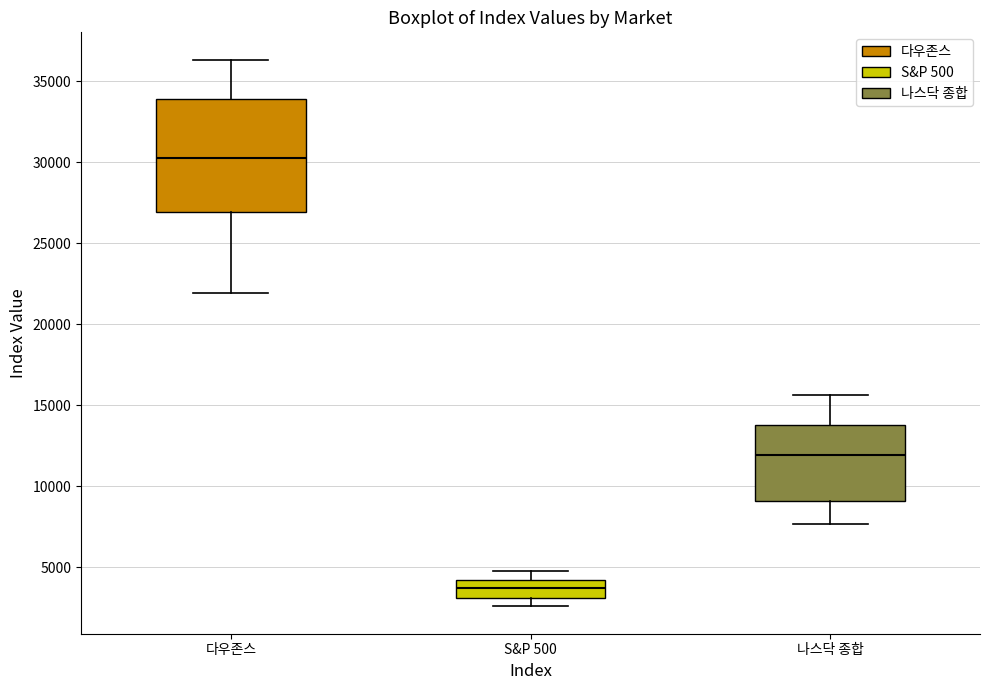

Where does the upper whisker of the box for 다우존스 end on the y-axis? The values are not printed on the chart, so give them approximately, as read against the axis.

36500